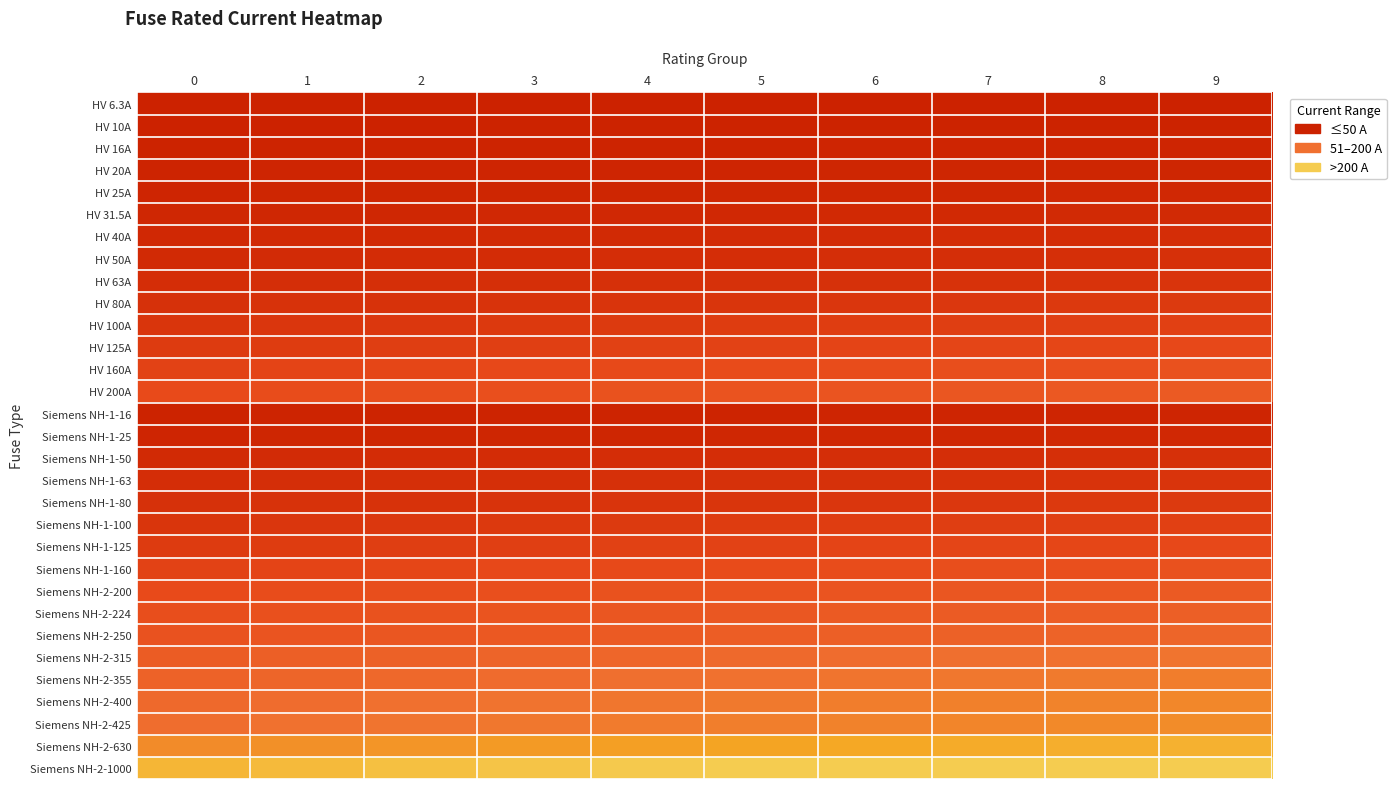

Reading left to right, transcribe all the data shown in this chart.

HV 6.3A: 0=5.0	1=5.3	2=5.6	3=5.9	4=6.2	5=6.4	6=6.7	7=7.0	8=7.3	9=7.6
HV 10A: 0=8.0	1=8.4	2=8.9	3=9.3	4=9.8	5=10.2	6=10.7	7=11.1	8=11.6	9=12.0
HV 16A: 0=12.8	1=13.5	2=14.2	3=14.9	4=15.6	5=16.4	6=17.1	7=17.8	8=18.5	9=19.2
HV 20A: 0=16.0	1=16.9	2=17.8	3=18.7	4=19.6	5=20.4	6=21.3	7=22.2	8=23.1	9=24.0
HV 25A: 0=20.0	1=21.1	2=22.2	3=23.3	4=24.4	5=25.6	6=26.7	7=27.8	8=28.9	9=30.0
HV 31.5A: 0=25.2	1=26.6	2=28.0	3=29.4	4=30.8	5=32.2	6=33.6	7=35.0	8=36.4	9=37.8
HV 40A: 0=32.0	1=33.8	2=35.6	3=37.3	4=39.1	5=40.9	6=42.7	7=44.4	8=46.2	9=48.0
HV 50A: 0=40.0	1=42.2	2=44.4	3=46.7	4=48.9	5=51.1	6=53.3	7=55.6	8=57.8	9=60.0
HV 63A: 0=50.4	1=53.2	2=56.0	3=58.8	4=61.6	5=64.4	6=67.2	7=70.0	8=72.8	9=75.6
HV 80A: 0=64.0	1=67.6	2=71.1	3=74.7	4=78.2	5=81.8	6=85.3	7=88.9	8=92.4	9=96.0
HV 100A: 0=80.0	1=84.4	2=88.9	3=93.3	4=97.8	5=102.2	6=106.7	7=111.1	8=115.6	9=120.0
HV 125A: 0=100.0	1=105.6	2=111.1	3=116.7	4=122.2	5=127.8	6=133.3	7=138.9	8=144.4	9=150.0
HV 160A: 0=128.0	1=135.1	2=142.2	3=149.3	4=156.4	5=163.6	6=170.7	7=177.8	8=184.9	9=192.0
HV 200A: 0=160.0	1=168.9	2=177.8	3=186.7	4=195.6	5=204.4	6=213.3	7=222.2	8=231.1	9=240.0
Siemens NH-1-16: 0=12.8	1=13.5	2=14.2	3=14.9	4=15.6	5=16.4	6=17.1	7=17.8	8=18.5	9=19.2
Siemens NH-1-25: 0=20.0	1=21.1	2=22.2	3=23.3	4=24.4	5=25.6	6=26.7	7=27.8	8=28.9	9=30.0
Siemens NH-1-50: 0=40.0	1=42.2	2=44.4	3=46.7	4=48.9	5=51.1	6=53.3	7=55.6	8=57.8	9=60.0
Siemens NH-1-63: 0=50.4	1=53.2	2=56.0	3=58.8	4=61.6	5=64.4	6=67.2	7=70.0	8=72.8	9=75.6
Siemens NH-1-80: 0=64.0	1=67.6	2=71.1	3=74.7	4=78.2	5=81.8	6=85.3	7=88.9	8=92.4	9=96.0
Siemens NH-1-100: 0=80.0	1=84.4	2=88.9	3=93.3	4=97.8	5=102.2	6=106.7	7=111.1	8=115.6	9=120.0
Siemens NH-1-125: 0=100.0	1=105.6	2=111.1	3=116.7	4=122.2	5=127.8	6=133.3	7=138.9	8=144.4	9=150.0
Siemens NH-1-160: 0=128.0	1=135.1	2=142.2	3=149.3	4=156.4	5=163.6	6=170.7	7=177.8	8=184.9	9=192.0
Siemens NH-2-200: 0=160.0	1=168.9	2=177.8	3=186.7	4=195.6	5=204.4	6=213.3	7=222.2	8=231.1	9=240.0
Siemens NH-2-224: 0=179.2	1=189.2	2=199.1	3=209.1	4=219.0	5=229.0	6=238.9	7=248.9	8=258.8	9=268.8
Siemens NH-2-250: 0=200.0	1=211.1	2=222.2	3=233.3	4=244.4	5=255.6	6=266.7	7=277.8	8=288.9	9=300.0
Siemens NH-2-315: 0=252.0	1=266.0	2=280.0	3=294.0	4=308.0	5=322.0	6=336.0	7=350.0	8=364.0	9=378.0
Siemens NH-2-355: 0=284.0	1=299.8	2=315.6	3=331.3	4=347.1	5=362.9	6=378.7	7=394.4	8=410.2	9=426.0
Siemens NH-2-400: 0=320.0	1=337.8	2=355.6	3=373.3	4=391.1	5=408.9	6=426.7	7=444.4	8=462.2	9=480.0
Siemens NH-2-425: 0=340.0	1=358.9	2=377.8	3=396.7	4=415.6	5=434.4	6=453.3	7=472.2	8=491.1	9=510.0
Siemens NH-2-630: 0=504.0	1=532.0	2=560.0	3=588.0	4=616.0	5=644.0	6=672.0	7=700.0	8=728.0	9=756.0
Siemens NH-2-1000: 0=800.0	1=844.4	2=888.9	3=933.3	4=977.8	5=1022.2	6=1066.7	7=1111.1	8=1155.6	9=1200.0